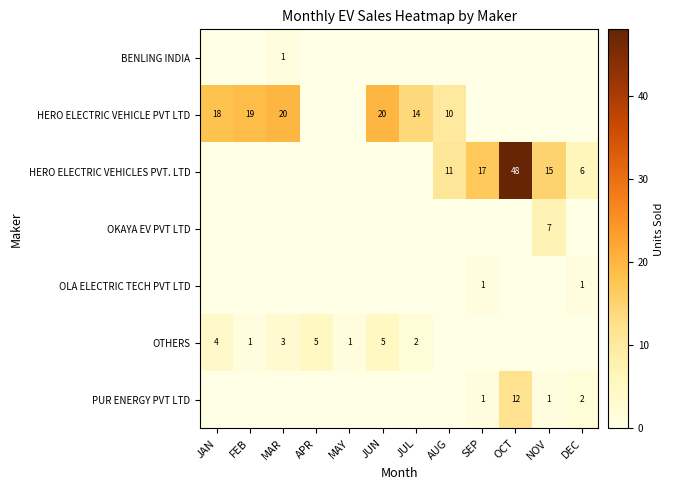

True or false: OKAYA EV PVT LTD has a value of -4 at SEP.

False